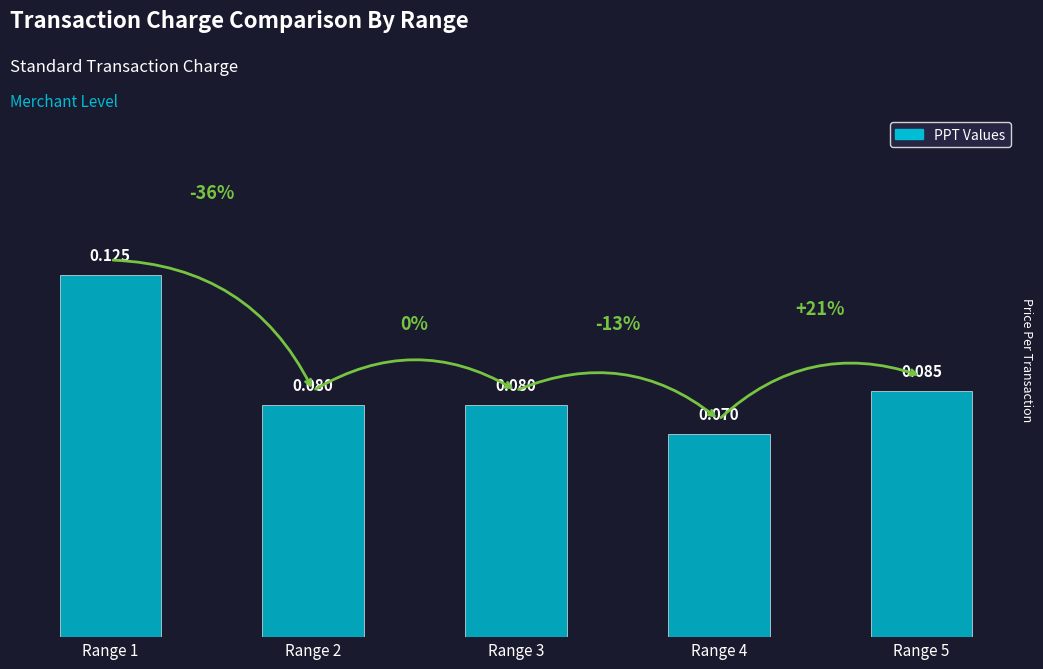

True or false: the data shows 0.1 at Range 4.

True